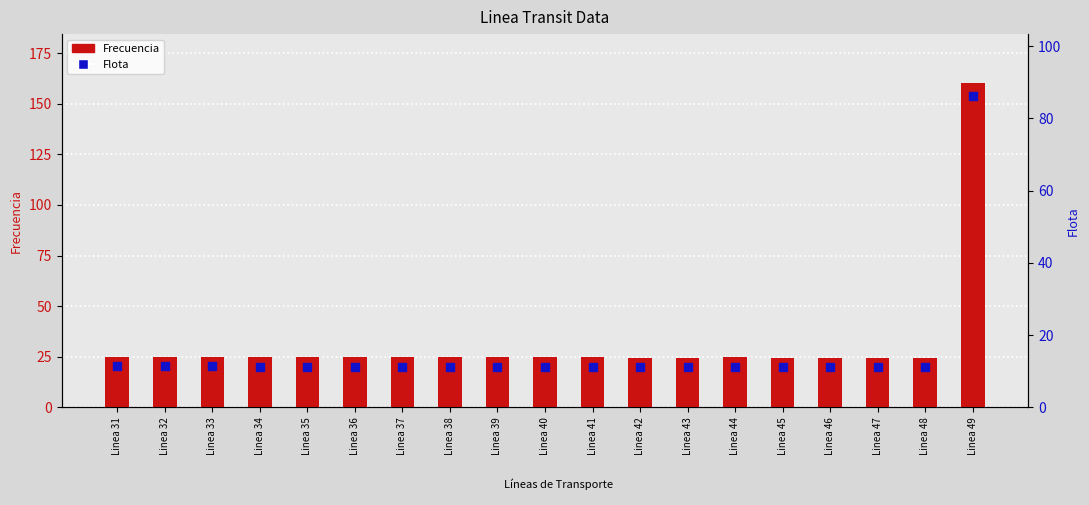

At which category is the sum across all series the highest?

Linea 49